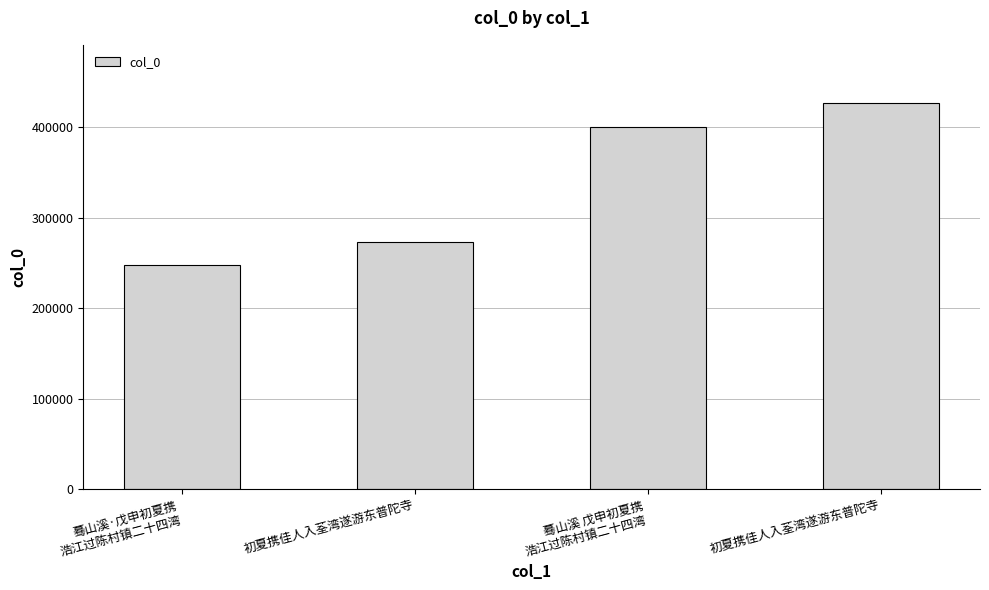

Between 初夏携佳人入荃湾遂游东普陀寺 and 蓦山溪·戊申初夏携
浩江过陈村镇二十四湾, which is larger?

初夏携佳人入荃湾遂游东普陀寺